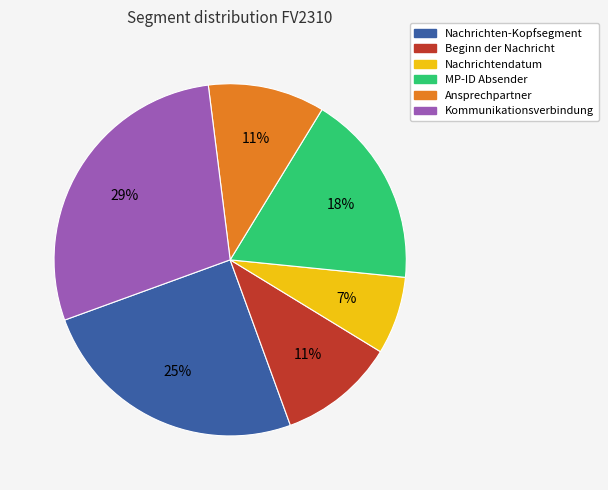

To the nearest percent, what percentage of the pie is Kommunikationsverbindung?

29%